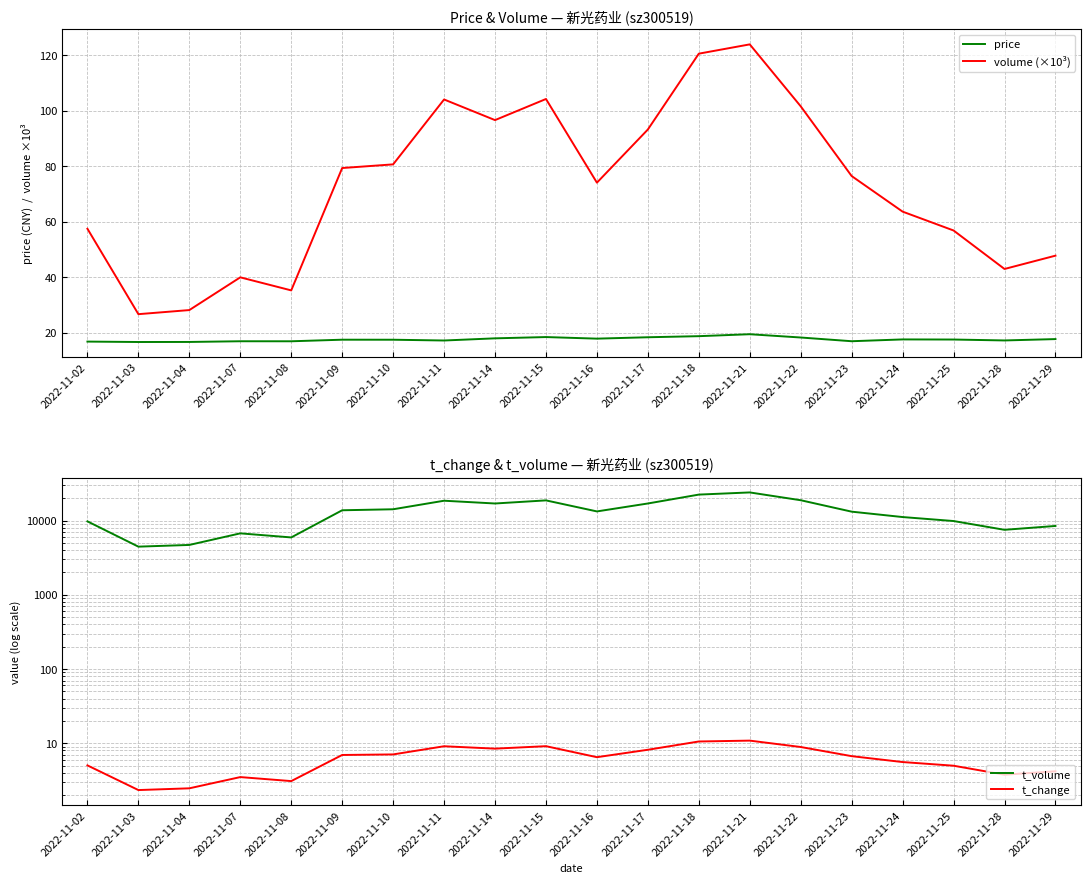

How many values in the price series exceed 17?

14